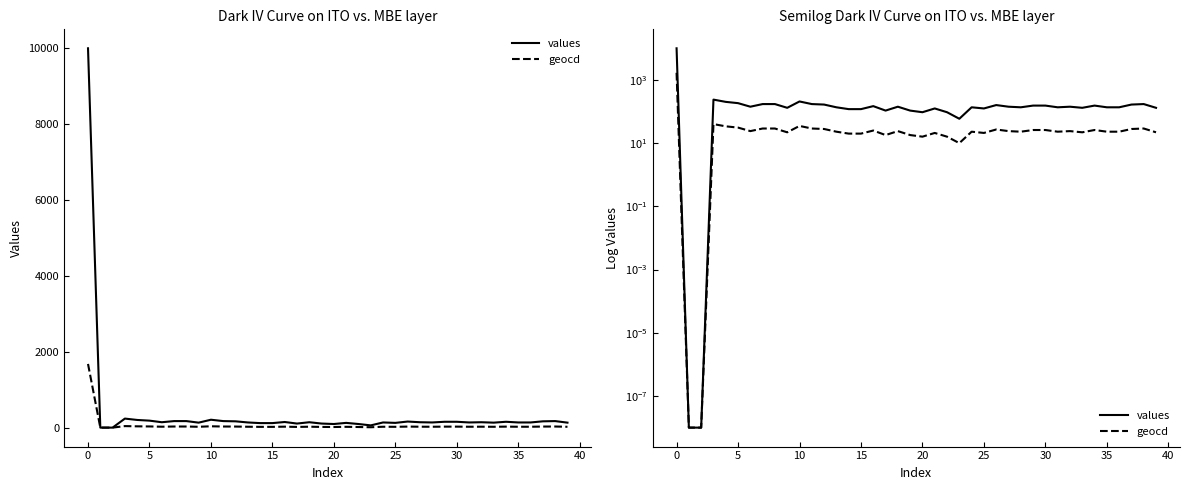

What is the label of the 29th point from the right?

11